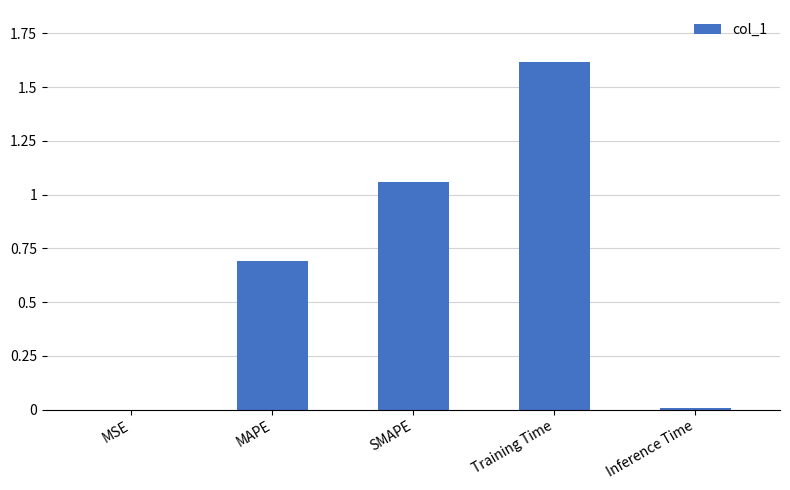

Is it true that the value at MAPE is 1.0?

False